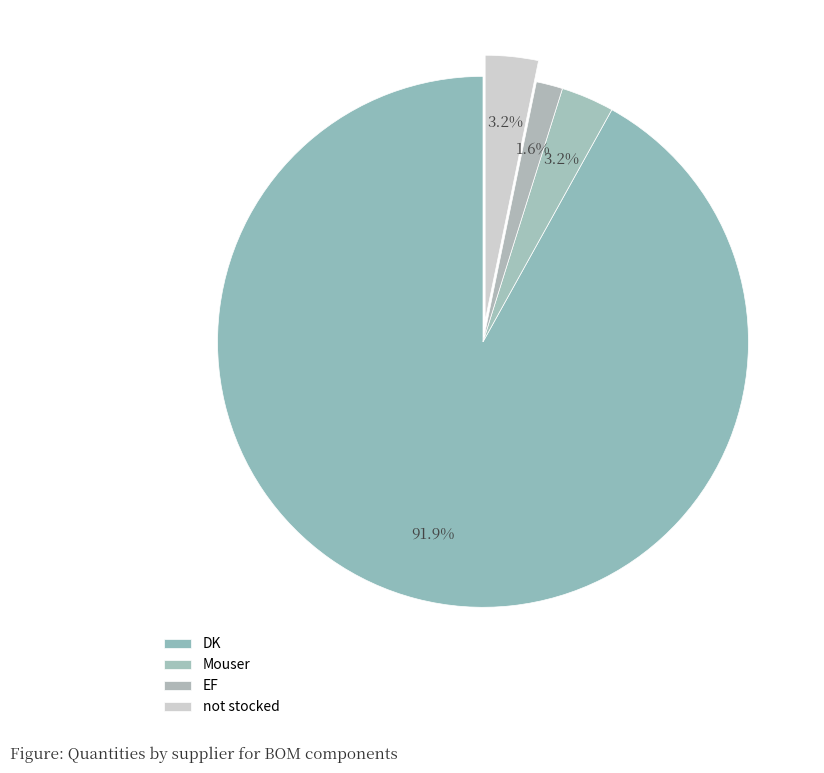

How many slices are in this pie chart?

4